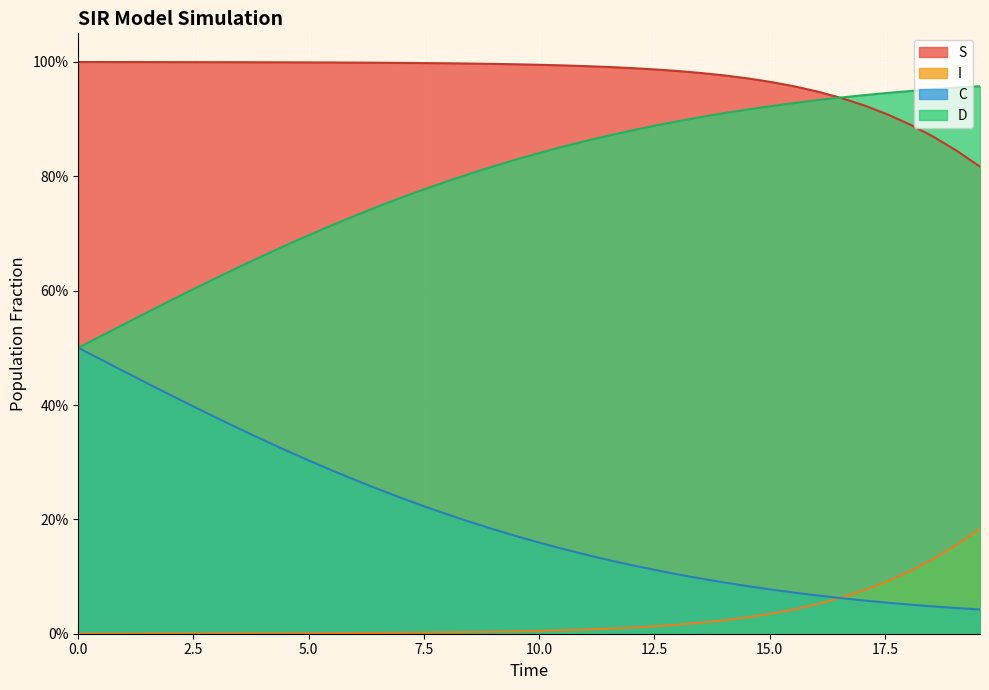

What is the difference between the maximum and second lowest values in the D series?

0.4